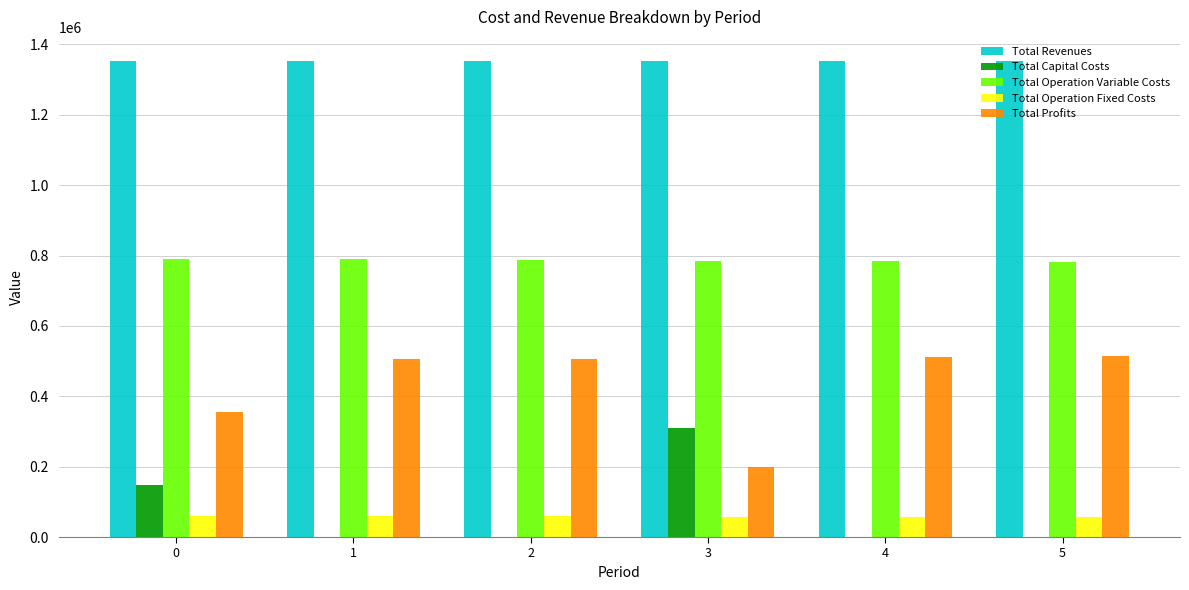

What is the approximate value of Total Revenues at 0?

1353830.3